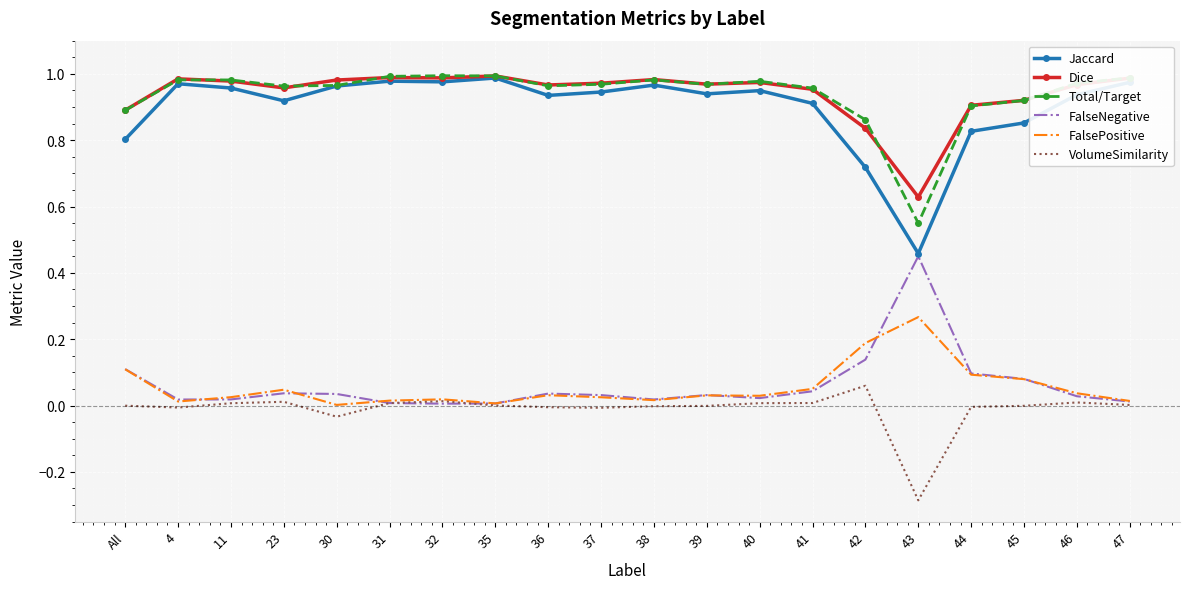

Which series has the widest spread of values?

Jaccard